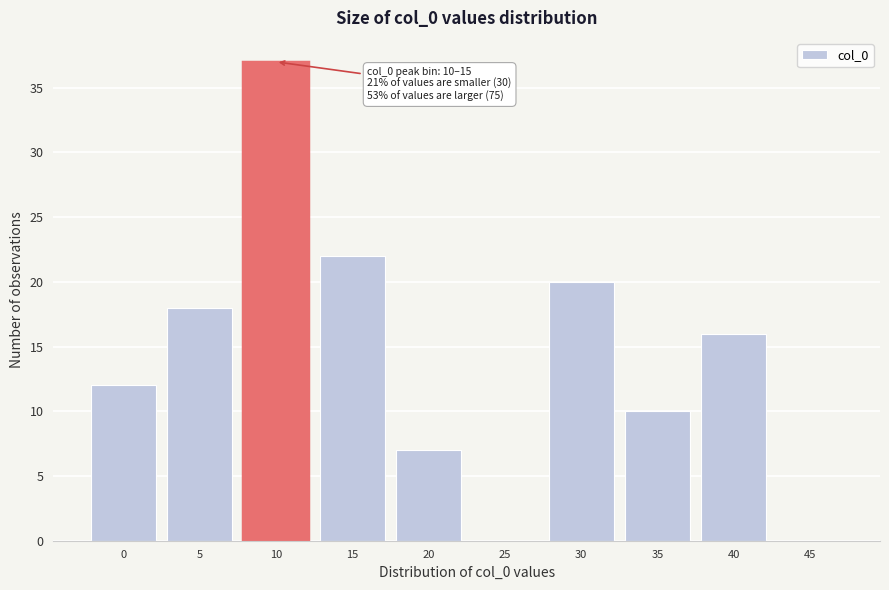

Reading left to right, extract all data points from this chart.

0=12	5=18	10=37	15=22	20=7	25=0	30=20	35=10	40=16	45=0